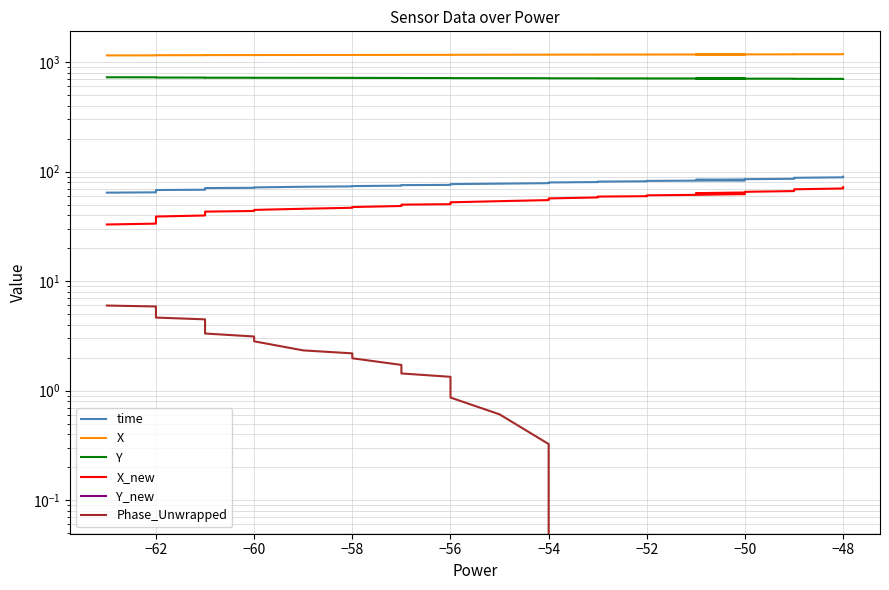

True or false: Phase_Unwrapped and Y_new intersect in this chart.

False